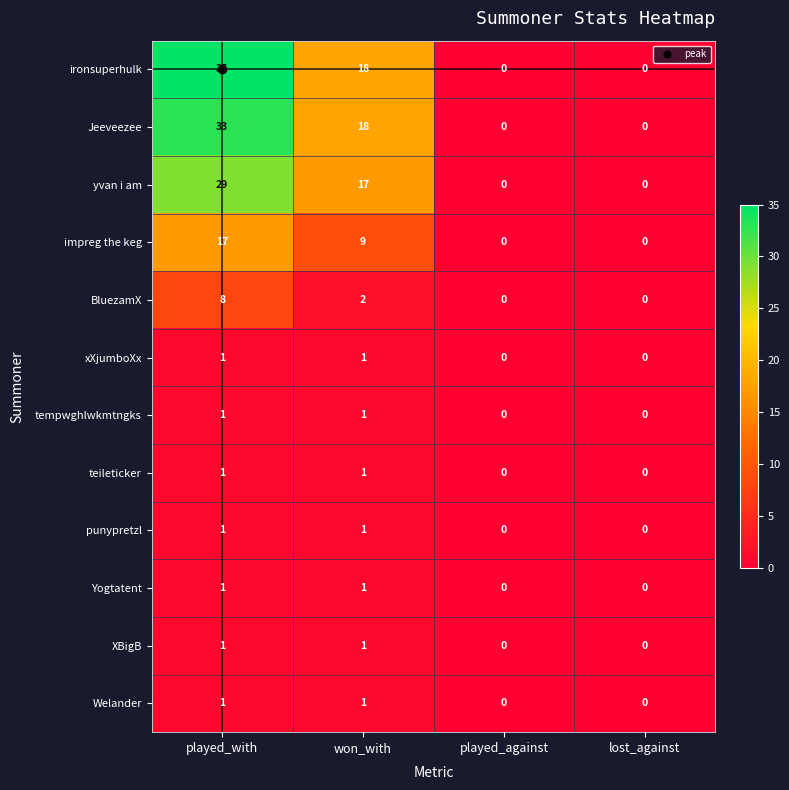

Where is impreg the keg nearest to the value 8?

won_with